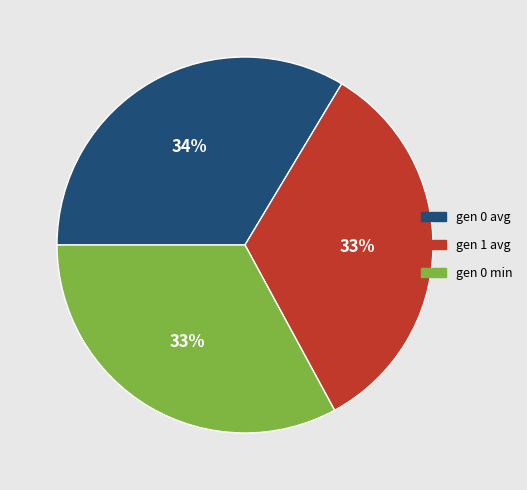

True or false: gen 0 min accounts for 33% of the total.

True